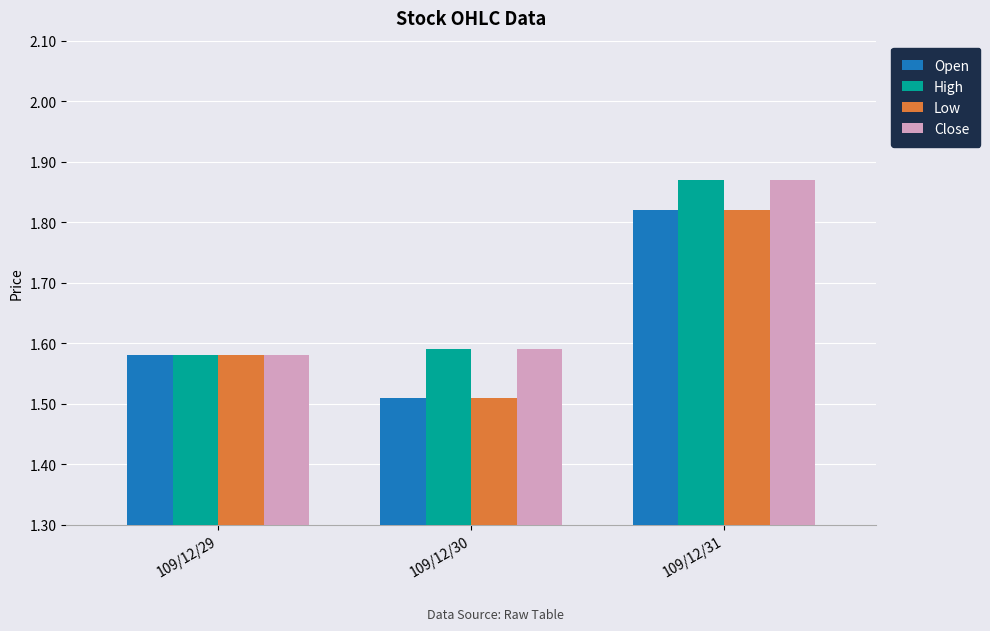

At which label is High closest to 1?

109/12/29